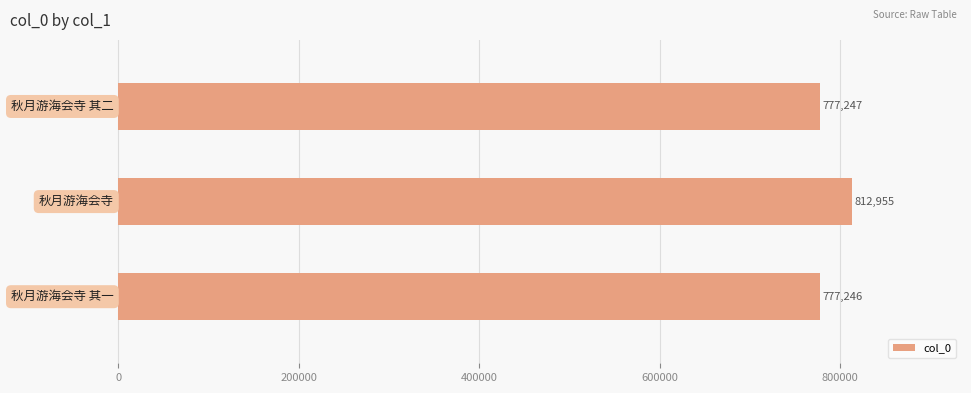

Reading bottom to top, list all the values displayed in this chart.

777246	812955	777247